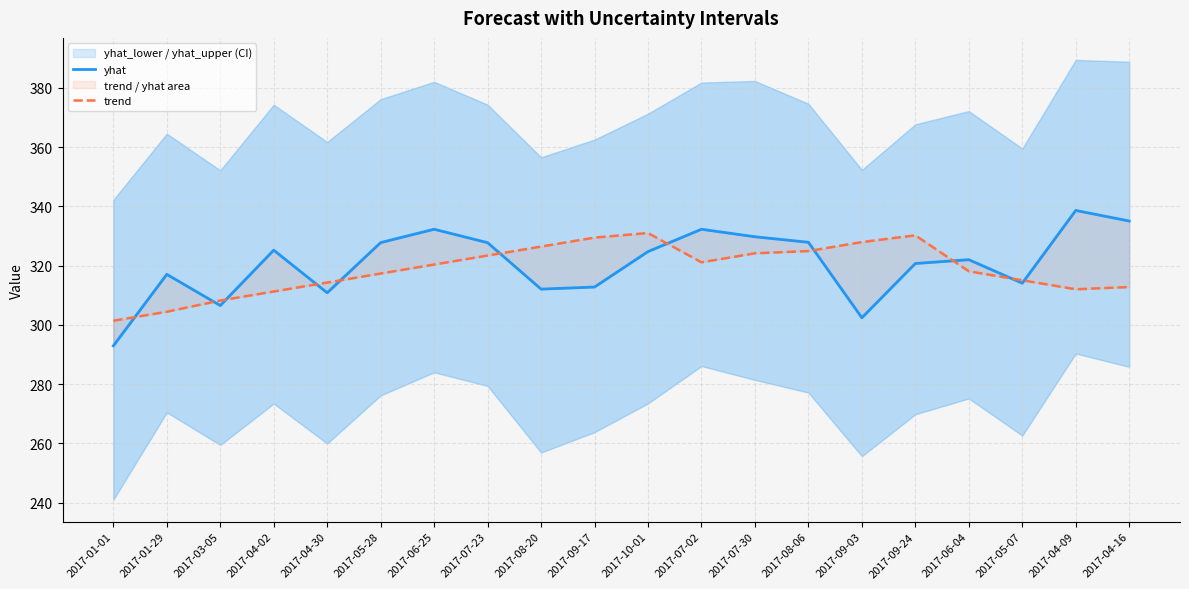

List the series in order of their overall mean, highest first.

yhat, trend